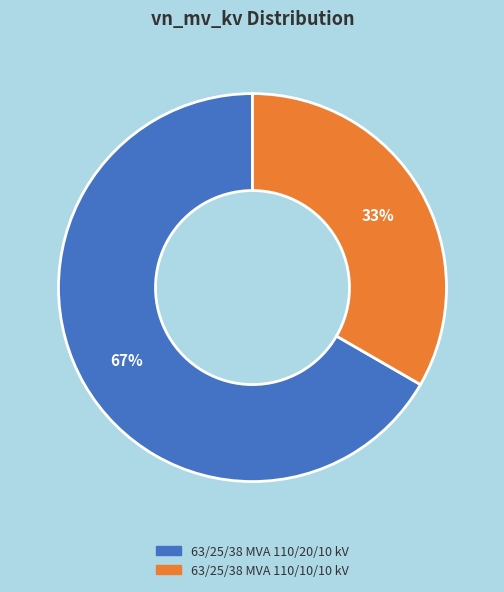

The 63/25/38 MVA 110/20/10 kV slice represents 67% of the pie. True or false?

True